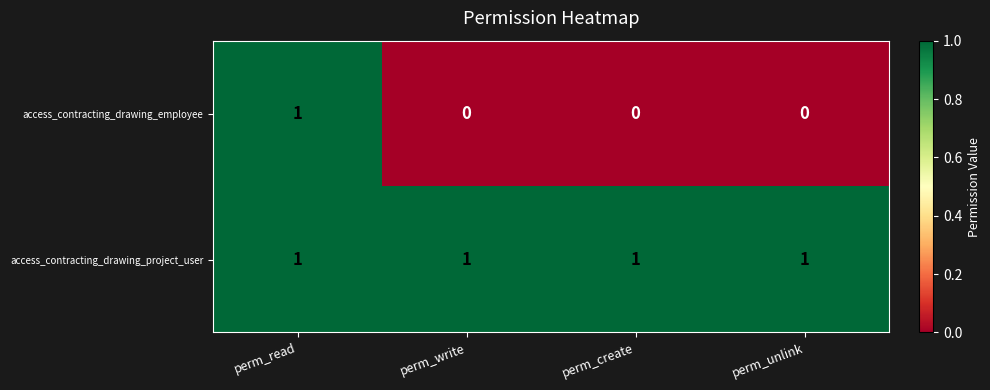

What is the sum of all access_contracting_drawing_project_user values?

4